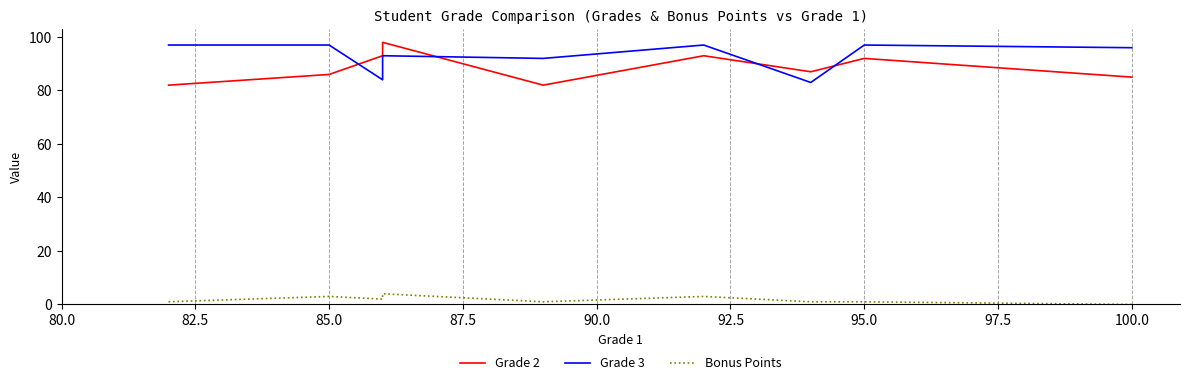

What is the sum of all Grade 2 values?

798